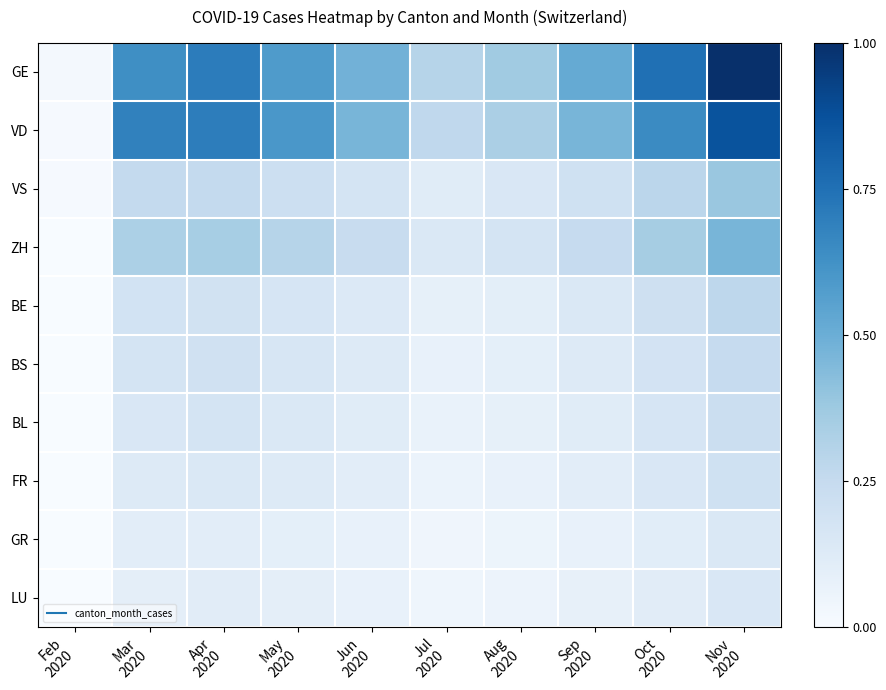

Reading left to right, extract all data points from this chart.

GE: Feb
2020=0.0	Mar
2020=0.6	Apr
2020=0.7	May
2020=0.6	Jun
2020=0.5	Jul
2020=0.3	Aug
2020=0.4	Sep
2020=0.5	Oct
2020=0.8	Nov
2020=1.0
VD: Feb
2020=0.0	Mar
2020=0.7	Apr
2020=0.7	May
2020=0.6	Jun
2020=0.5	Jul
2020=0.3	Aug
2020=0.3	Sep
2020=0.5	Oct
2020=0.7	Nov
2020=0.9
VS: Feb
2020=0.0	Mar
2020=0.3	Apr
2020=0.3	May
2020=0.2	Jun
2020=0.2	Jul
2020=0.1	Aug
2020=0.1	Sep
2020=0.2	Oct
2020=0.3	Nov
2020=0.4
ZH: Feb
2020=0.0	Mar
2020=0.3	Apr
2020=0.3	May
2020=0.3	Jun
2020=0.2	Jul
2020=0.1	Aug
2020=0.2	Sep
2020=0.2	Oct
2020=0.3	Nov
2020=0.5
BE: Feb
2020=0.0	Mar
2020=0.2	Apr
2020=0.2	May
2020=0.2	Jun
2020=0.1	Jul
2020=0.1	Aug
2020=0.1	Sep
2020=0.1	Oct
2020=0.2	Nov
2020=0.3
BS: Feb
2020=0.0	Mar
2020=0.2	Apr
2020=0.2	May
2020=0.2	Jun
2020=0.1	Jul
2020=0.1	Aug
2020=0.1	Sep
2020=0.1	Oct
2020=0.2	Nov
2020=0.2
BL: Feb
2020=0.0	Mar
2020=0.1	Apr
2020=0.2	May
2020=0.1	Jun
2020=0.1	Jul
2020=0.1	Aug
2020=0.1	Sep
2020=0.1	Oct
2020=0.2	Nov
2020=0.2
FR: Feb
2020=0.0	Mar
2020=0.1	Apr
2020=0.1	May
2020=0.1	Jun
2020=0.1	Jul
2020=0.1	Aug
2020=0.1	Sep
2020=0.1	Oct
2020=0.1	Nov
2020=0.2
GR: Feb
2020=0.0	Mar
2020=0.1	Apr
2020=0.1	May
2020=0.1	Jun
2020=0.1	Jul
2020=0.0	Aug
2020=0.1	Sep
2020=0.1	Oct
2020=0.1	Nov
2020=0.1
LU: Feb
2020=0.0	Mar
2020=0.1	Apr
2020=0.1	May
2020=0.1	Jun
2020=0.1	Jul
2020=0.0	Aug
2020=0.1	Sep
2020=0.1	Oct
2020=0.1	Nov
2020=0.1